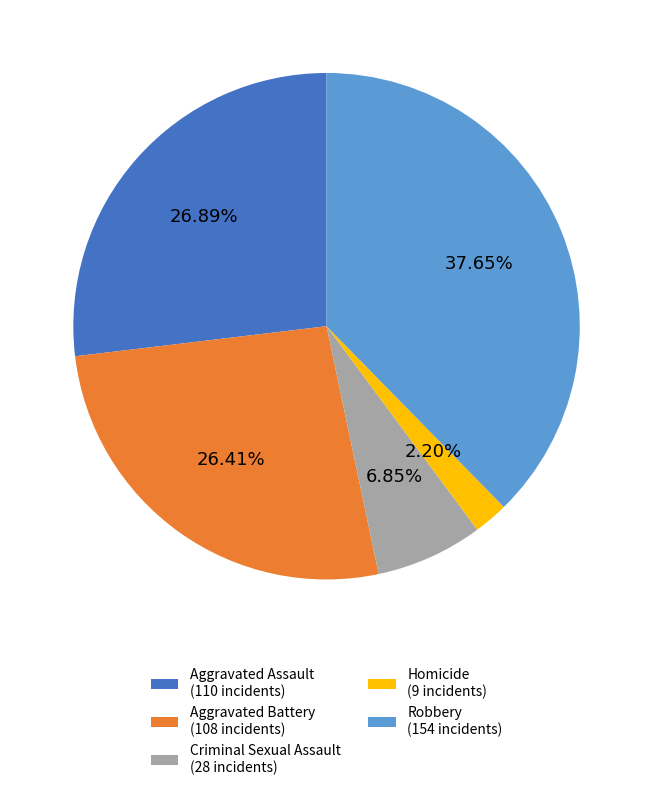

To the nearest percent, what is the difference between the Homicide and Robbery slice percentages?

35%